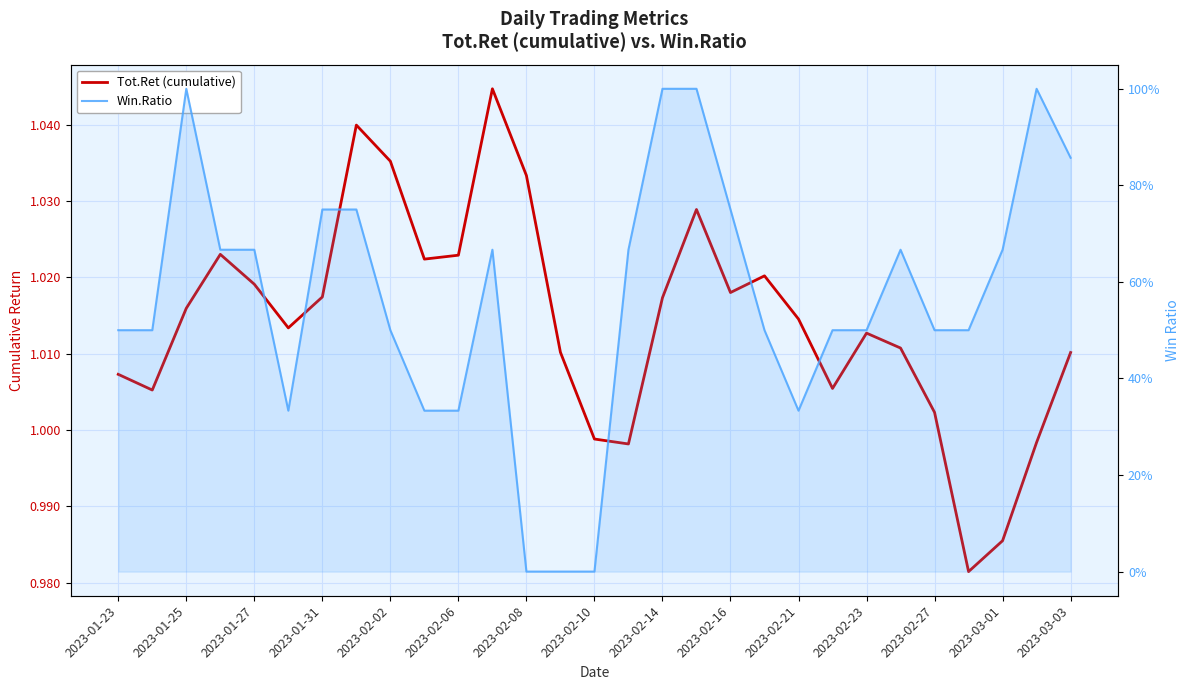

Reading left to right, what are all the values shown in this chart?

Tot.Ret (cumulative): 1.0	1.0	1.0	1.0	1.0	1.0	1.0	1.0	1.0	1.0	1.0	1.0	1.0	1.0	1.0	1.0	1.0	1.0	1.0	1.0	1.0	1.0	1.0	1.0	1.0	1.0	1.0	1.0	1.0
Win.Ratio: 0.5	0.5	1.0	0.7	0.7	0.3	0.8	0.8	0.5	0.3	0.3	0.7	0.0	0.0	0.0	0.7	1.0	1.0	0.8	0.5	0.3	0.5	0.5	0.7	0.5	0.5	0.7	1.0	0.9